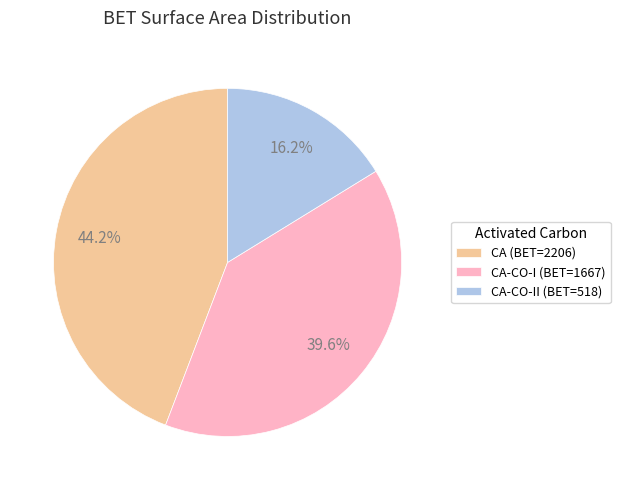

Count the number of slices in the pie.

3